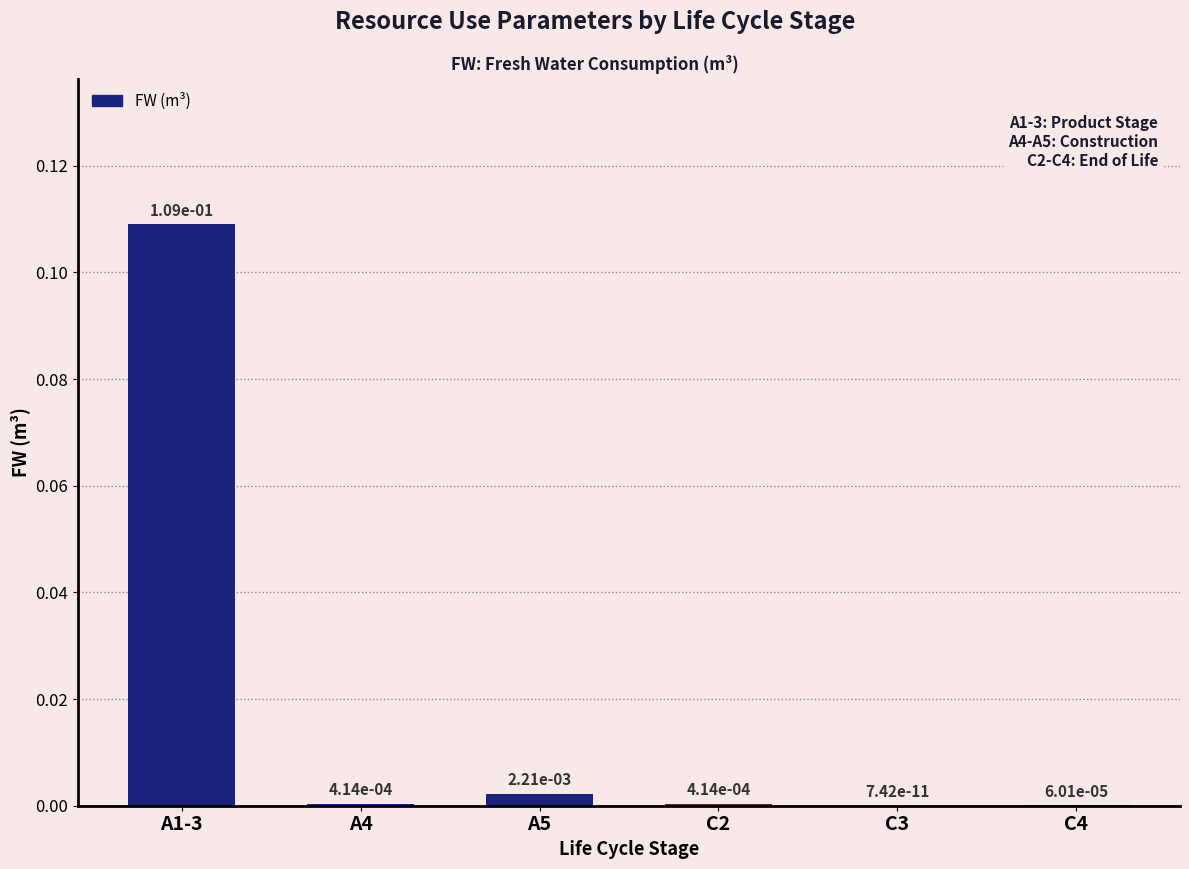

The chart shows a value of 0.0 at A5. True or false?

True